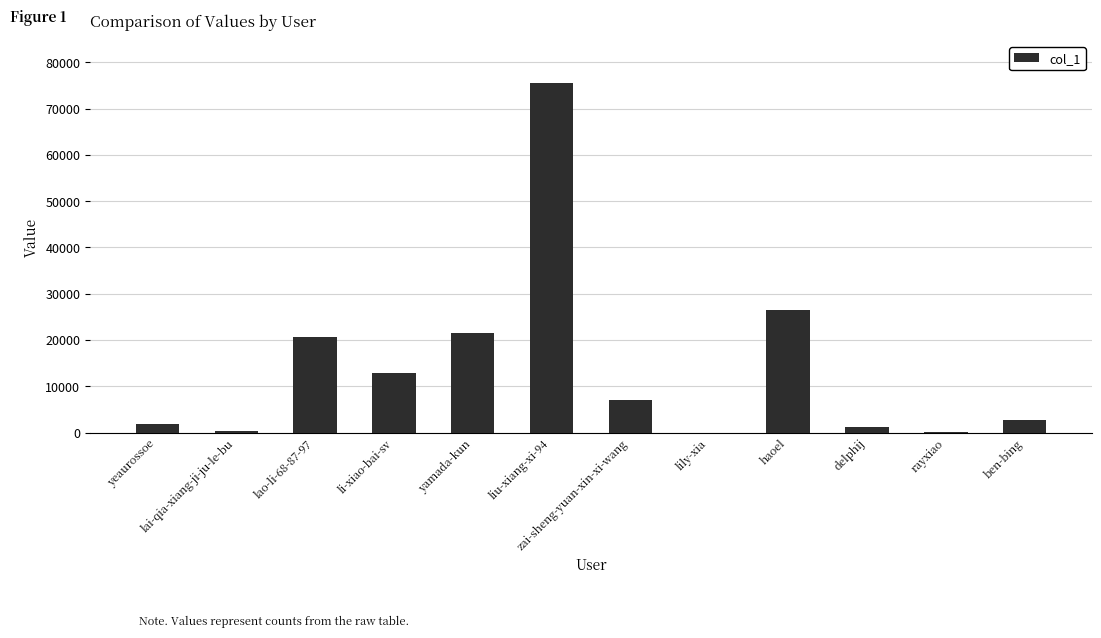

What is the change in value from lai-qia-xiang-ji-ju-le-bu to delphij?

+1001